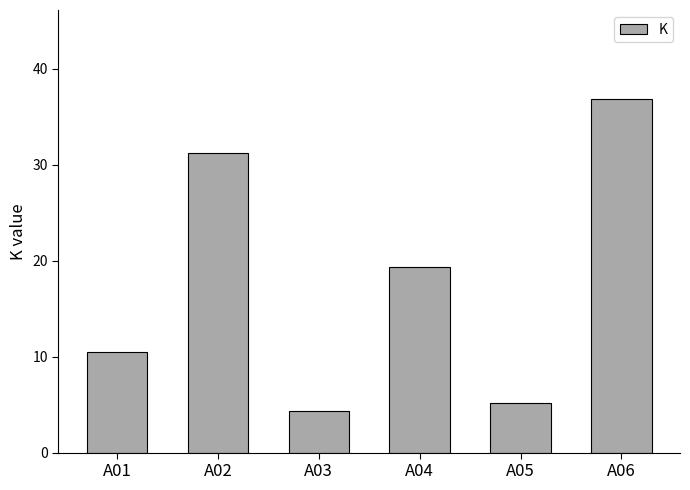

What is the ratio of the value at A03 to the value at A05?

0.8